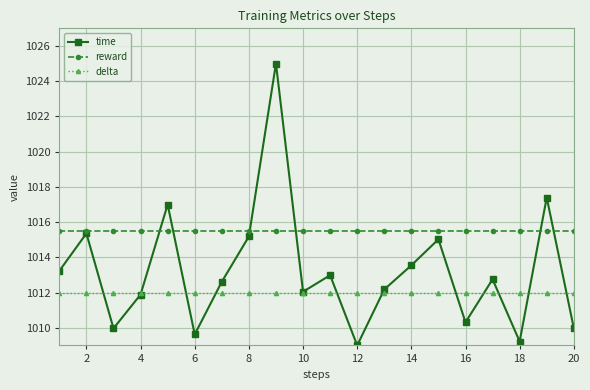

How many series are shown in this chart?

3